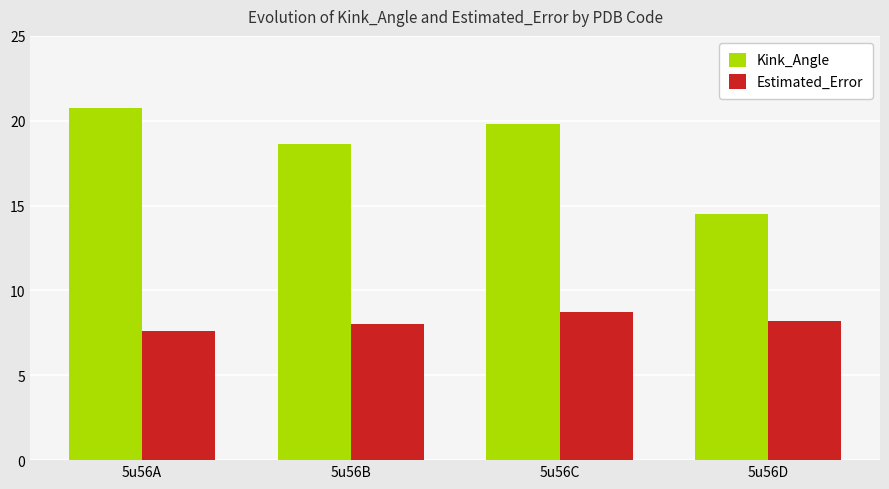

Is it true that Estimated_Error equals 11.6 at 5u56D?

False